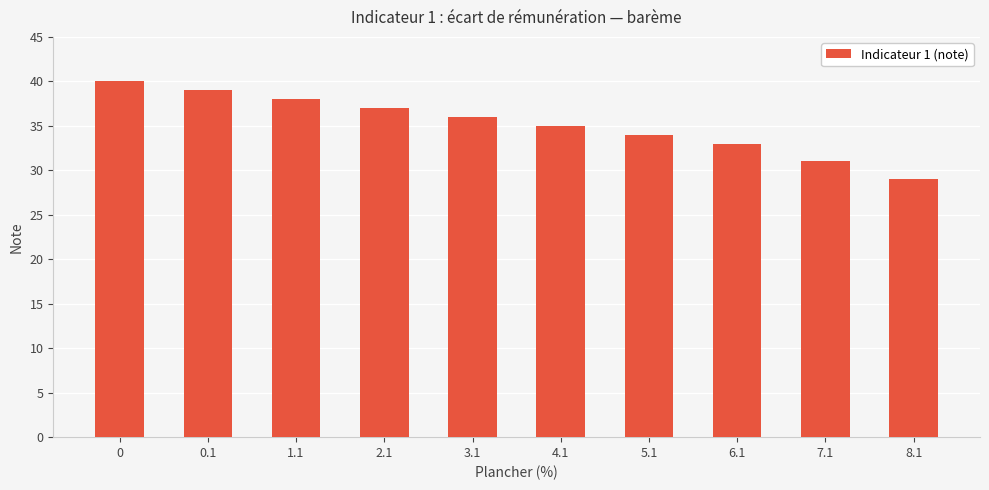

How many data points are less than 36?

5